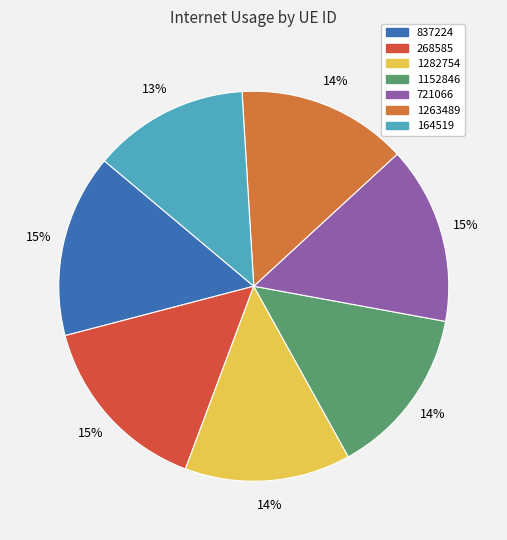

Is the sum of 164519 and 1282754 greater than half?

No